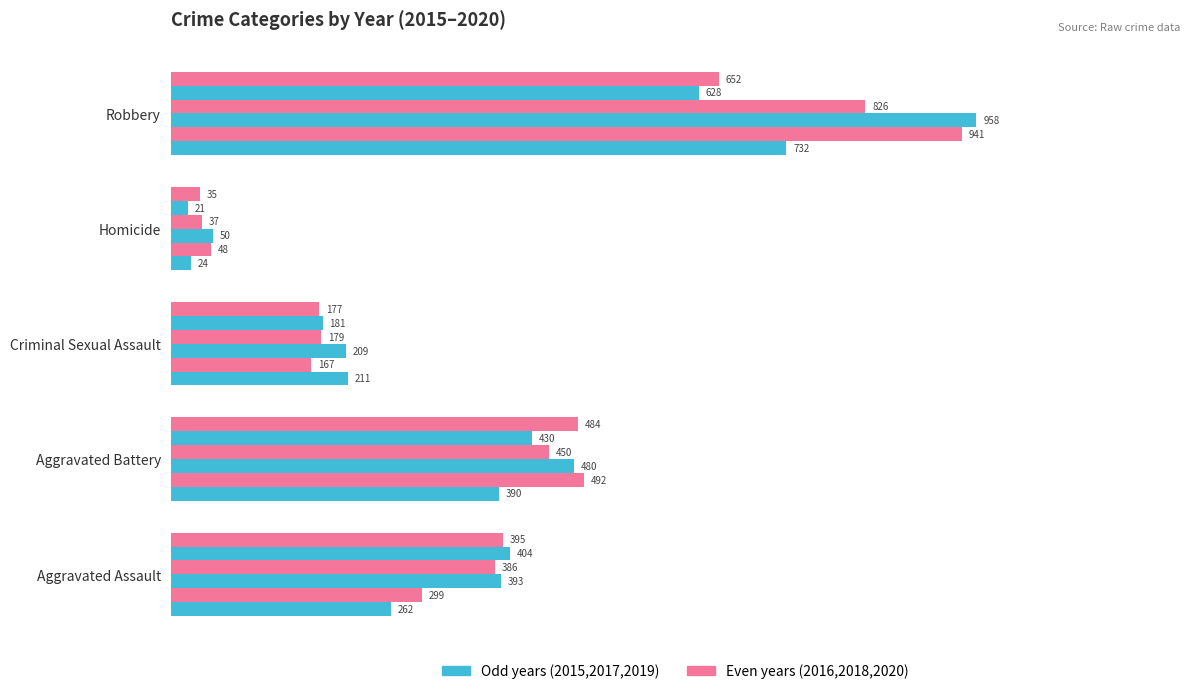

How many data points does each series have?

5